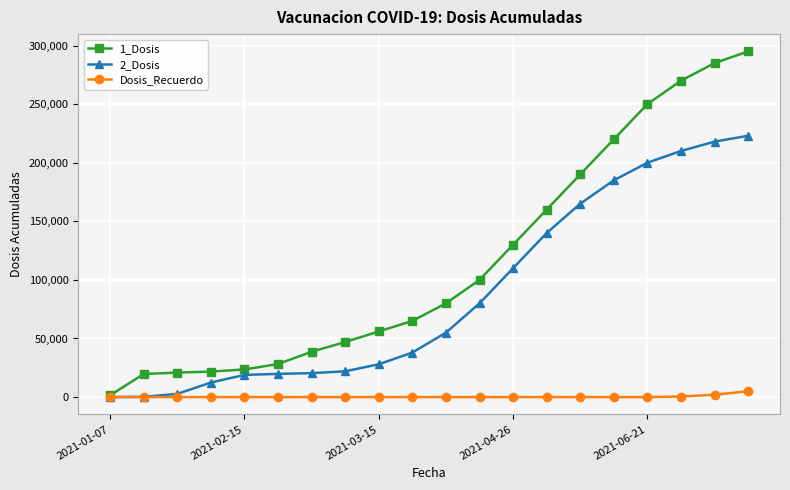

At how many categories does at least one series exceed 174975?

6